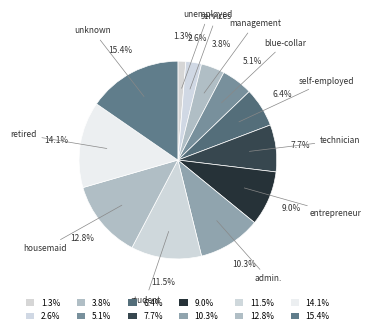

Is it true that blue-collar is 1% of the pie?

False